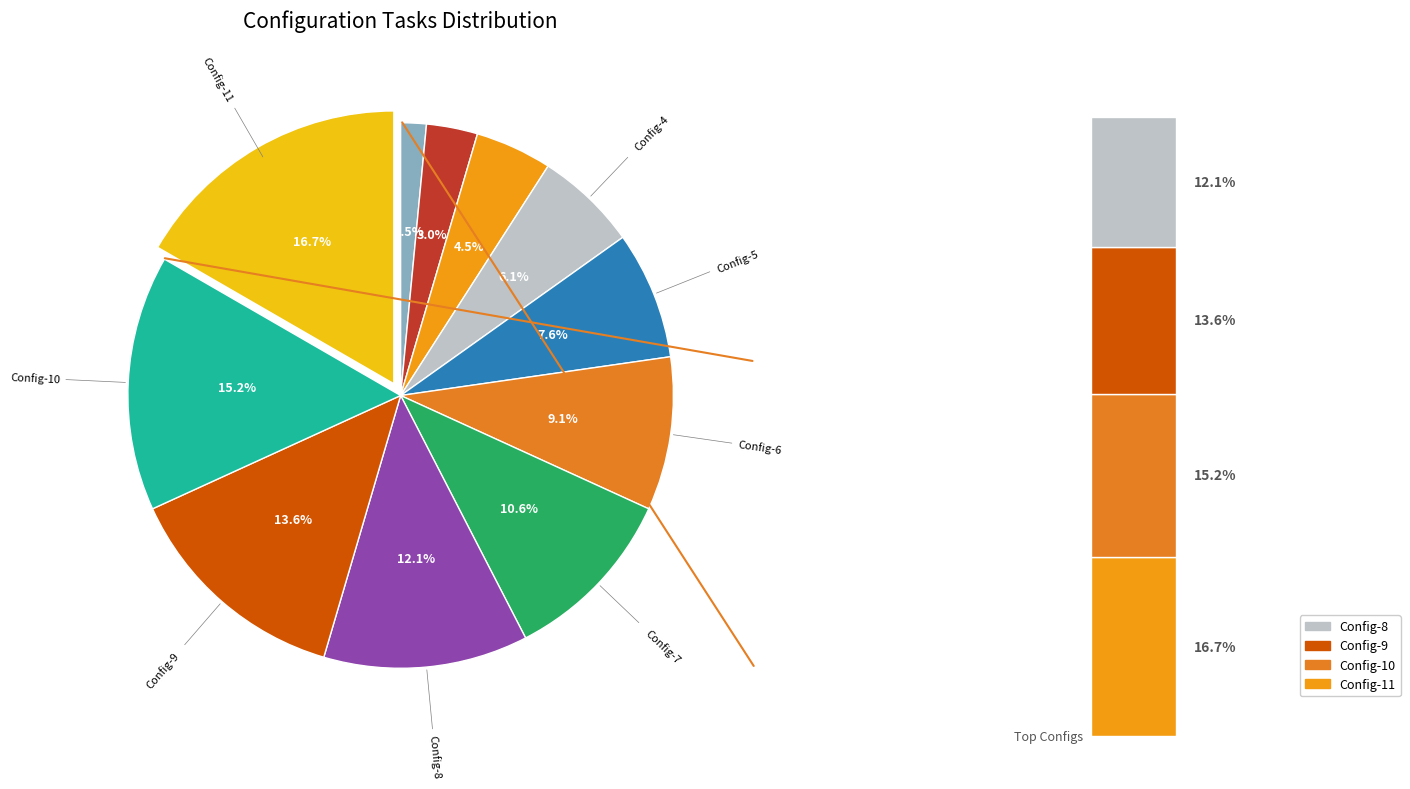

How many segments does this pie chart have?

11